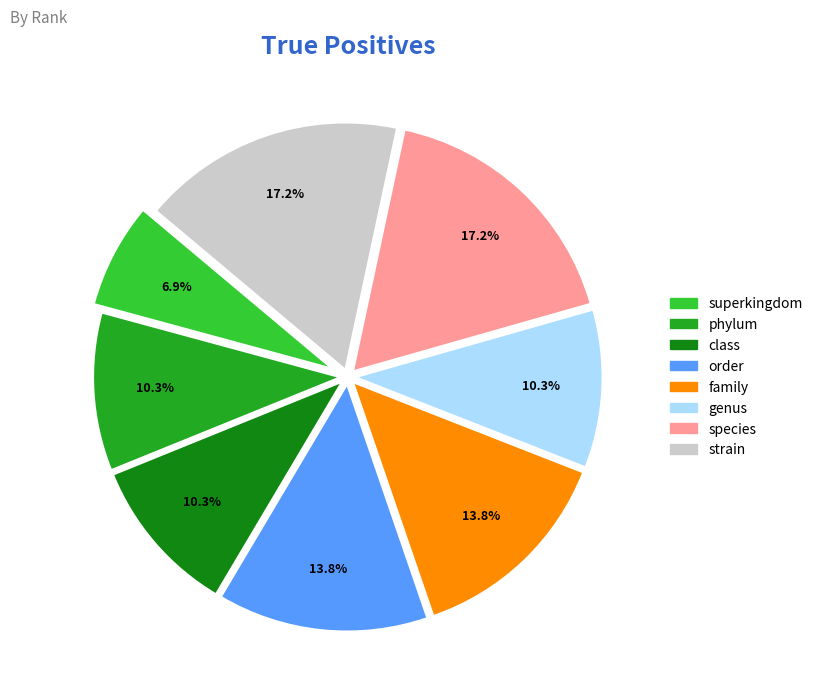

To the nearest percent, what percentage of the pie is phylum?

10%